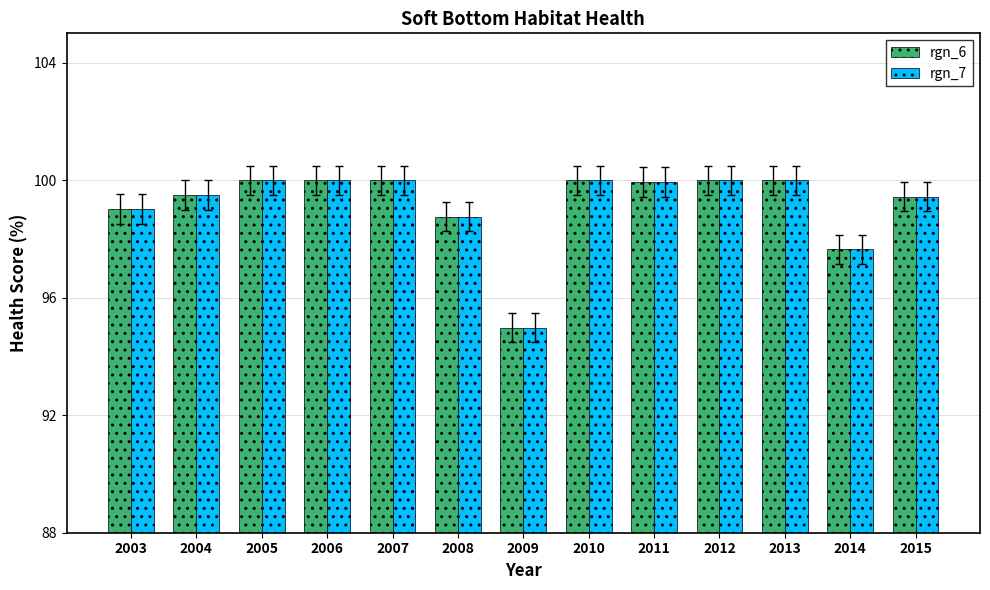

Read the rgn_6 value at 2012.

100.0